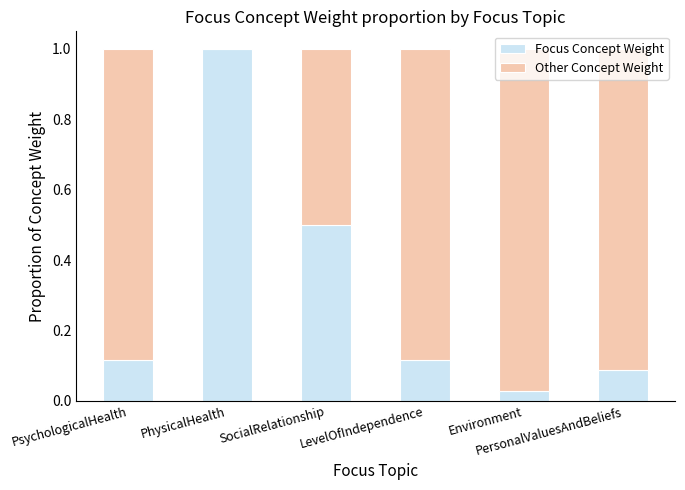

Is it true that Focus Concept Weight equals 0.2 at SocialRelationship?

False